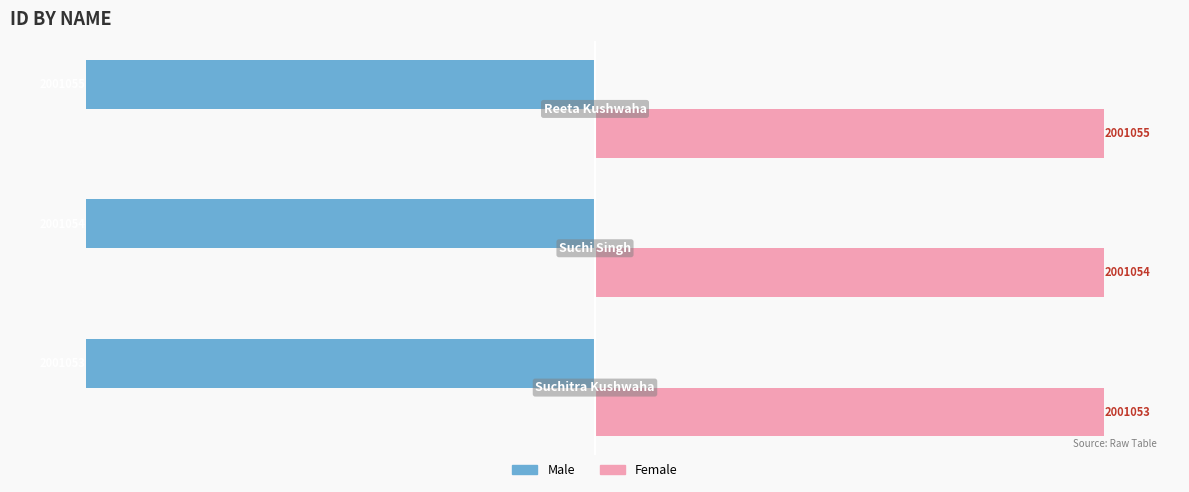

Count the Female values in the range 2001053 to 2001055.

3